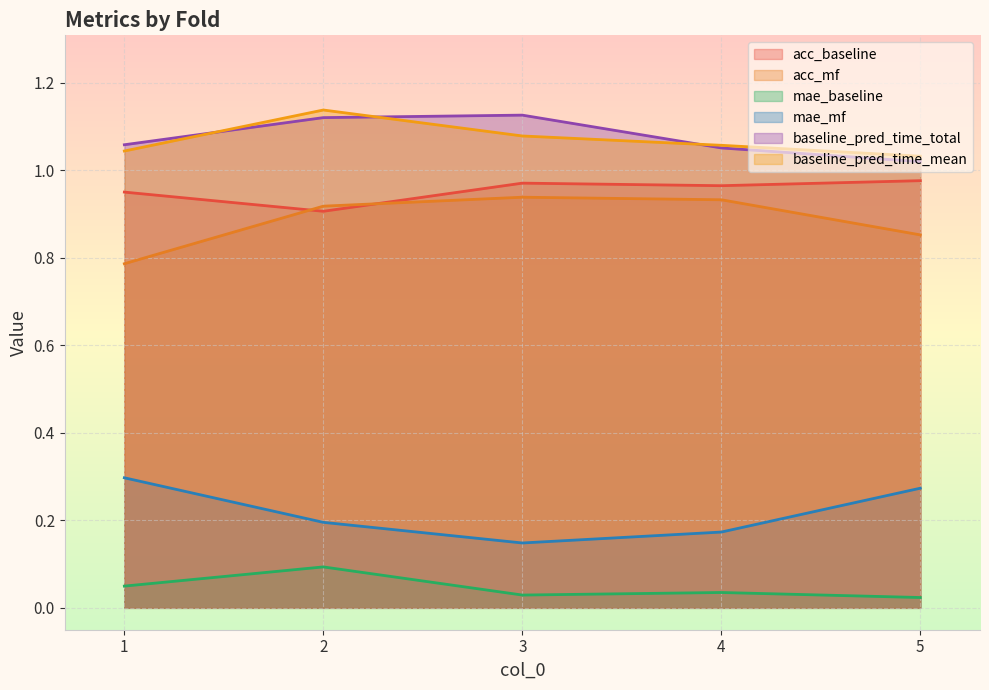

True or false: mae_baseline has more than 2 interior local peaks.

False